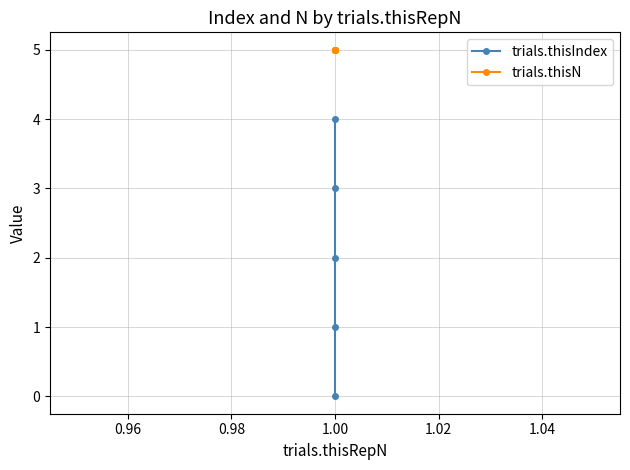

Does the chart display data point markers on the line(s)?

Yes